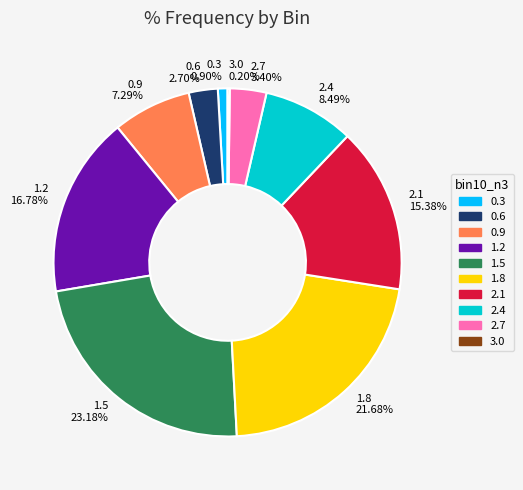

To the nearest percent, what portion does 2.1 represent?

15%